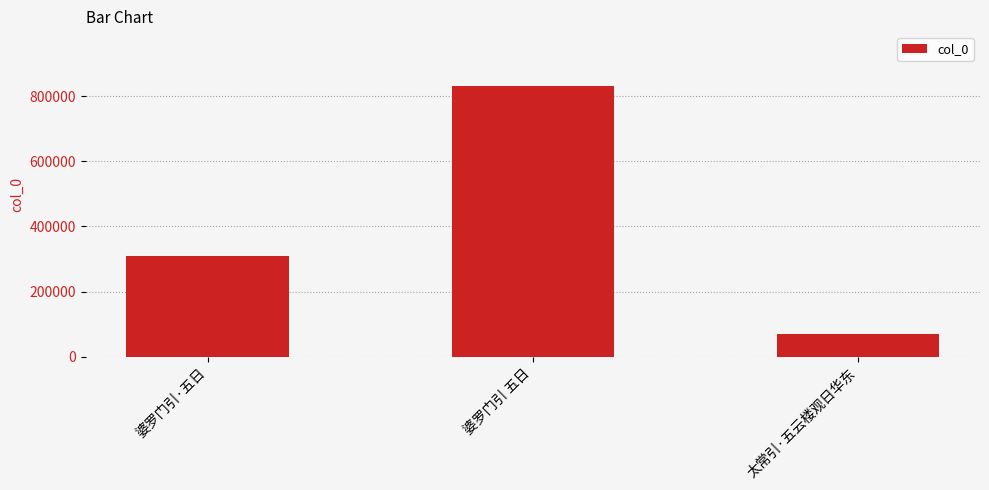

List the labels in order of value, smallest first.

太常引·五云楼观日华东, 婆罗门引·五日, 婆罗门引 五日